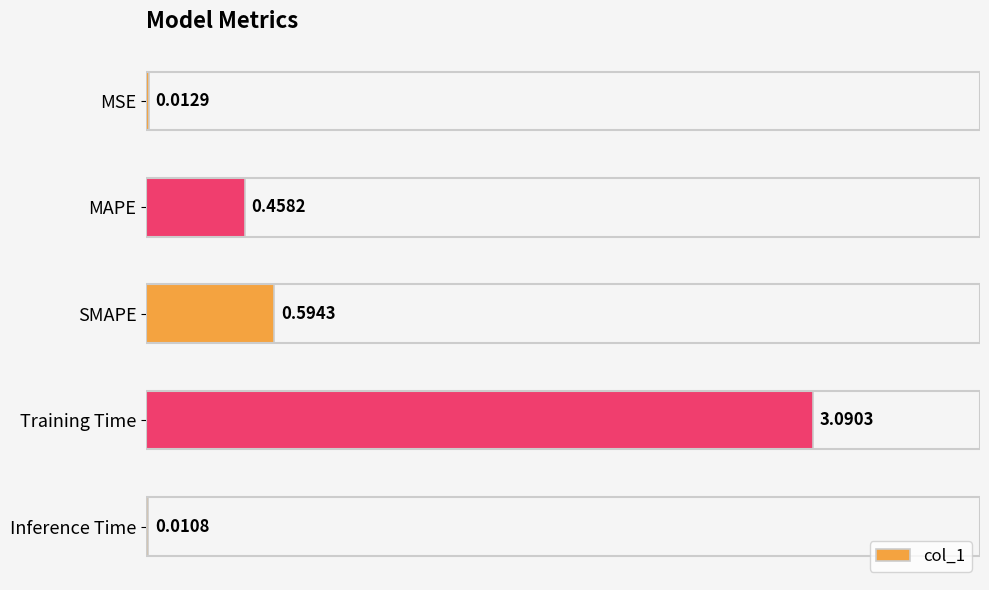

Are the bars horizontal?

Yes